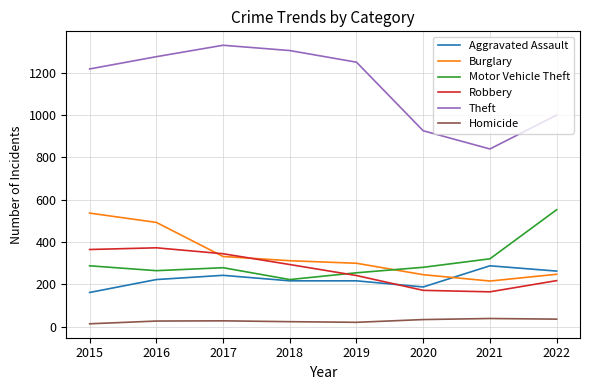

At which label does Motor Vehicle Theft reach its peak?

2022